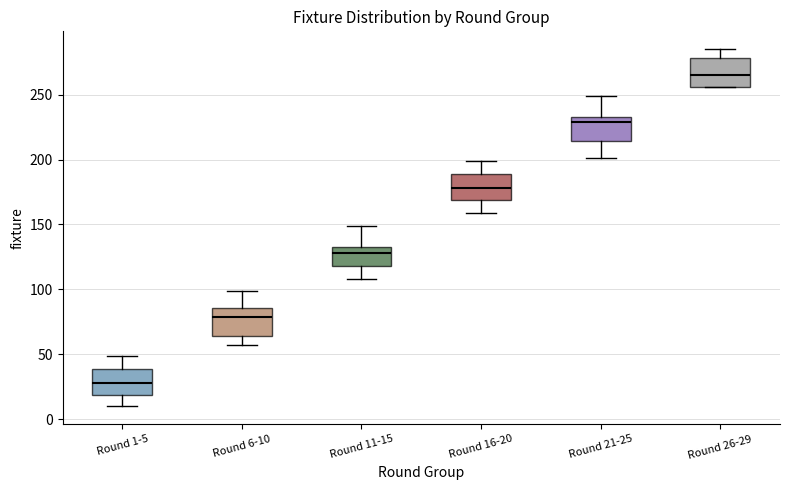

Which box's median line is the lowest?

Round 1-5